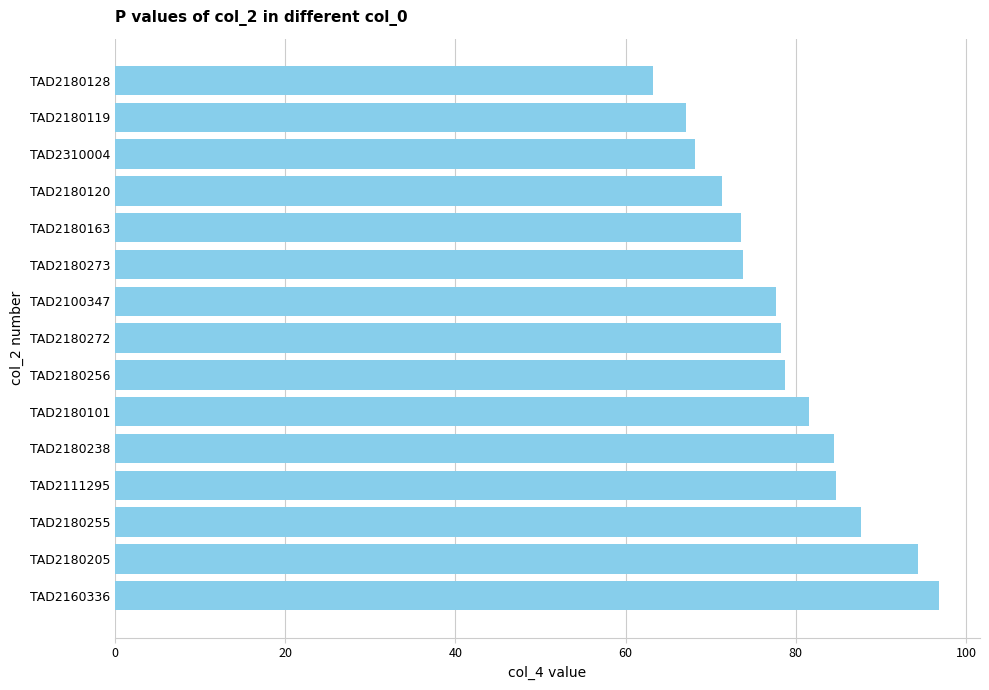

Are the bars horizontal?

Yes